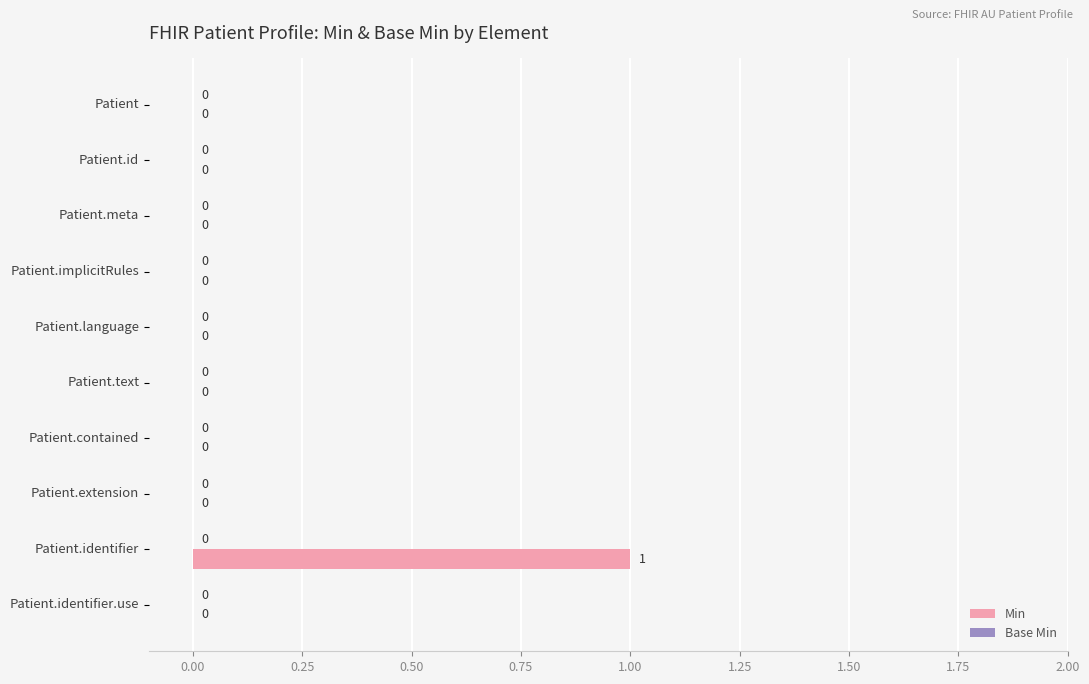

The value at Patient.identifier.use is -1. True or false?

False